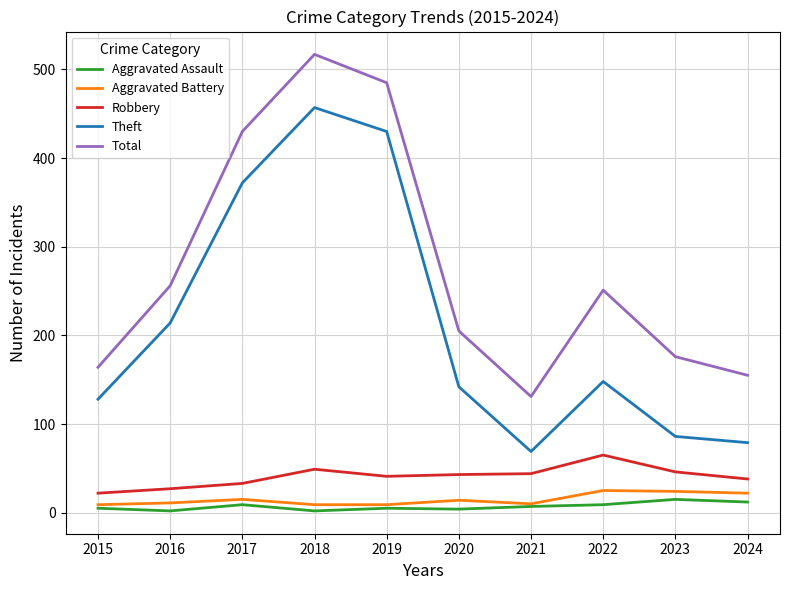

What is the maximum value for Total?

517